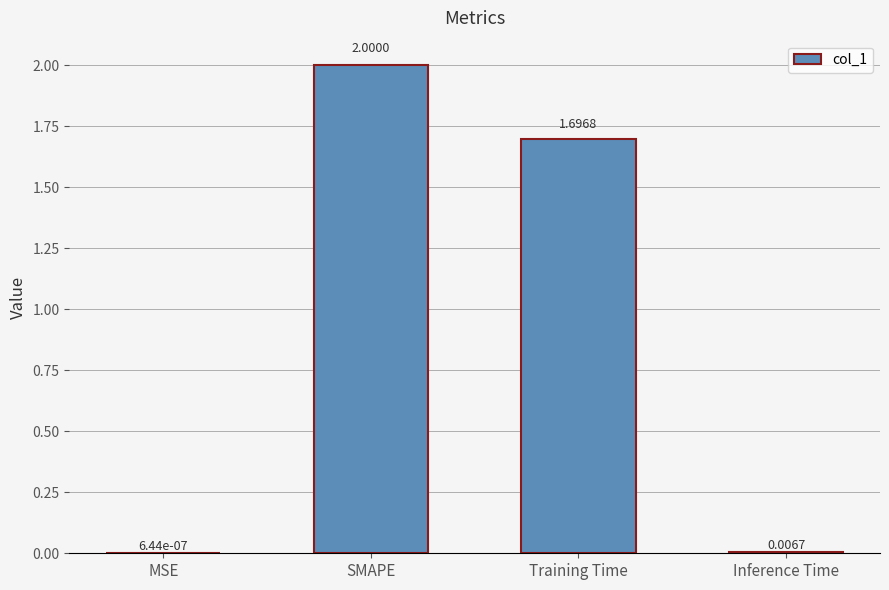

What is the difference between the values at Inference Time and Training Time?

1.7